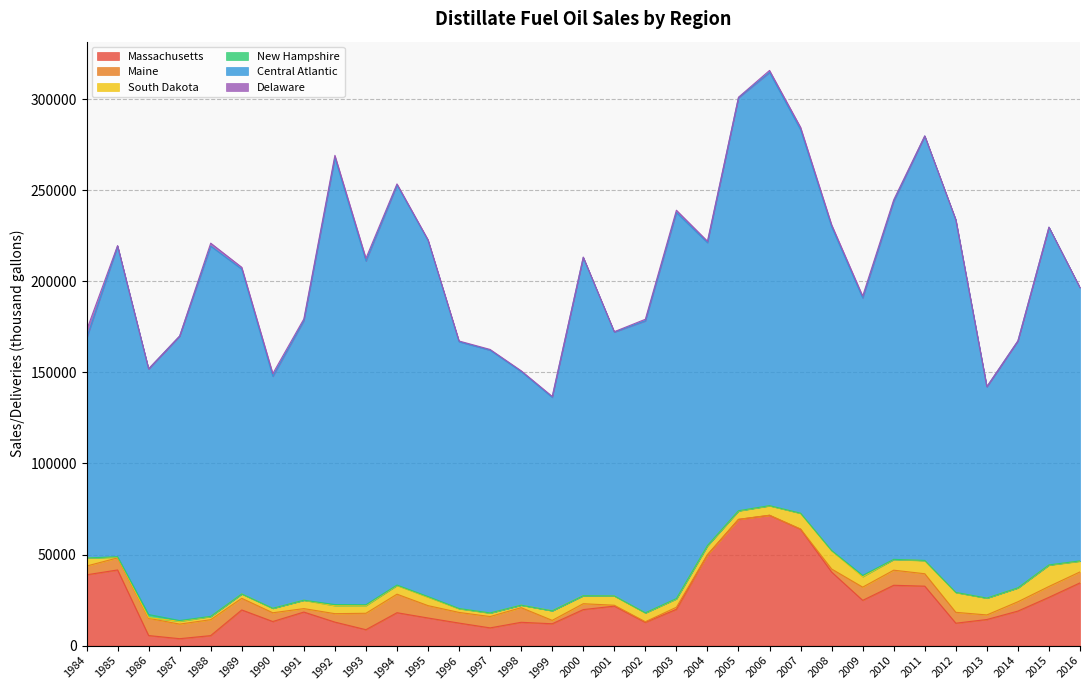

How many data points in Delaware are less than 553?

16